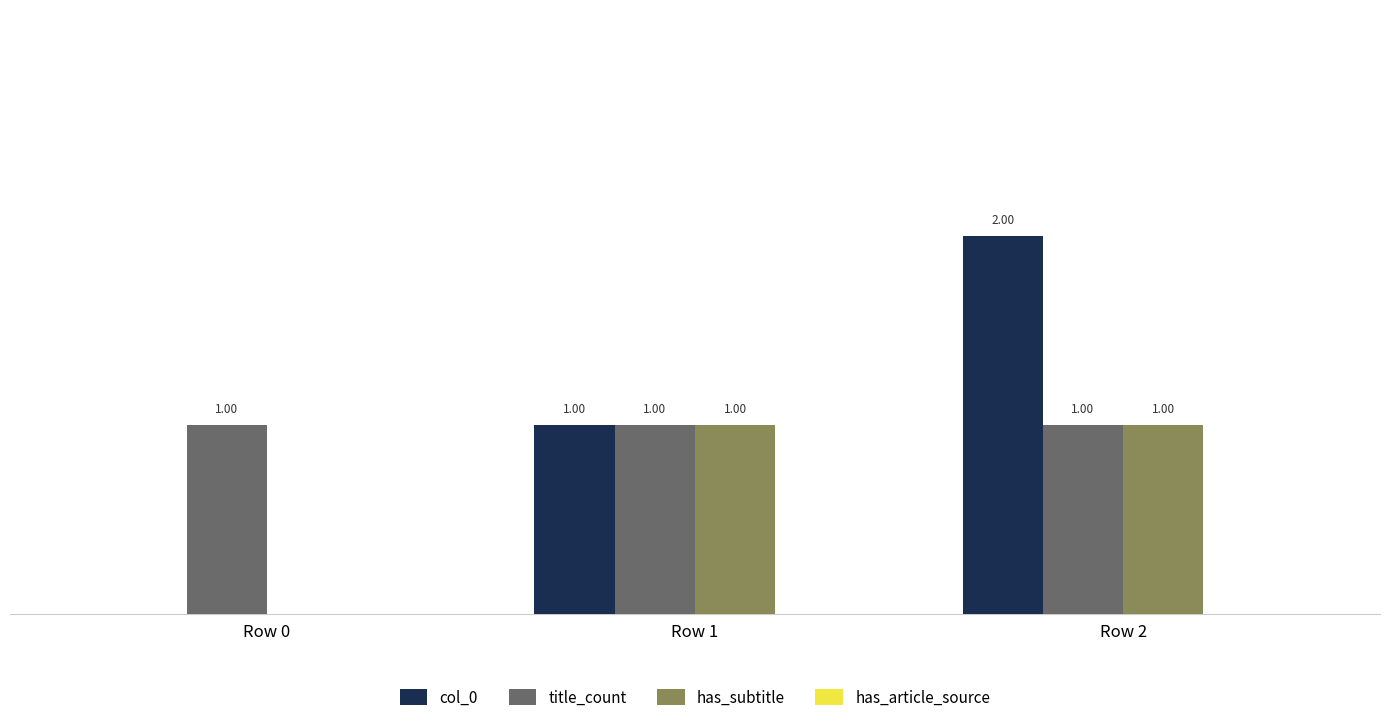

Between Row 0 and Row 2, which series saw the biggest shift?

col_0